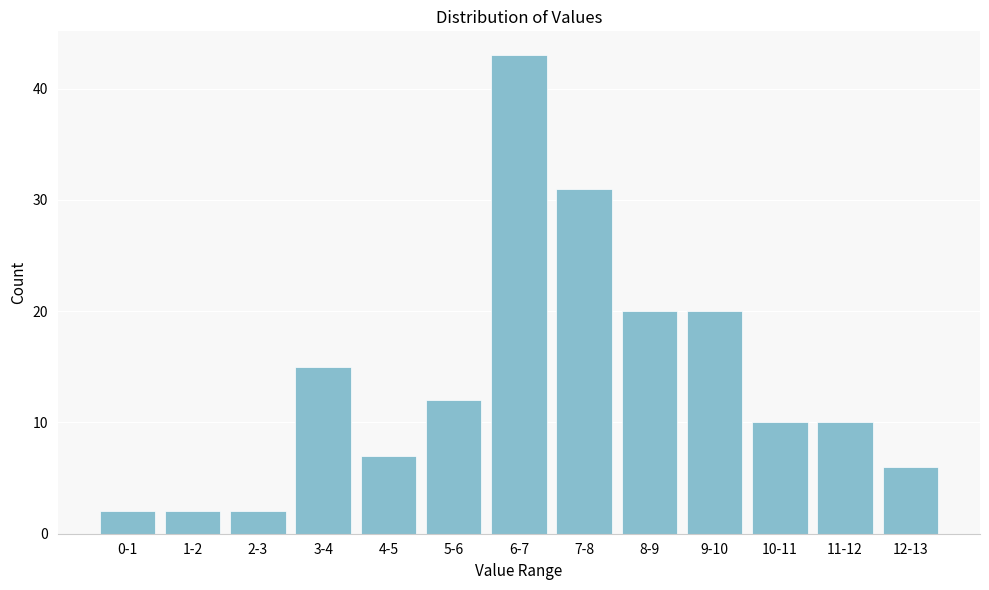

Reading right to left, extract all data points from this chart.

12-13=6	11-12=10	10-11=10	9-10=20	8-9=20	7-8=31	6-7=43	5-6=12	4-5=7	3-4=15	2-3=2	1-2=2	0-1=2